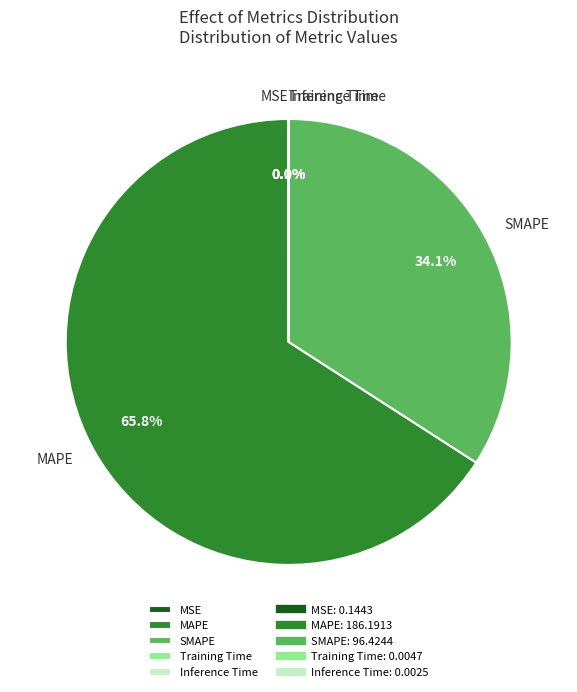

To the nearest percent, what is the average slice percentage?

20%